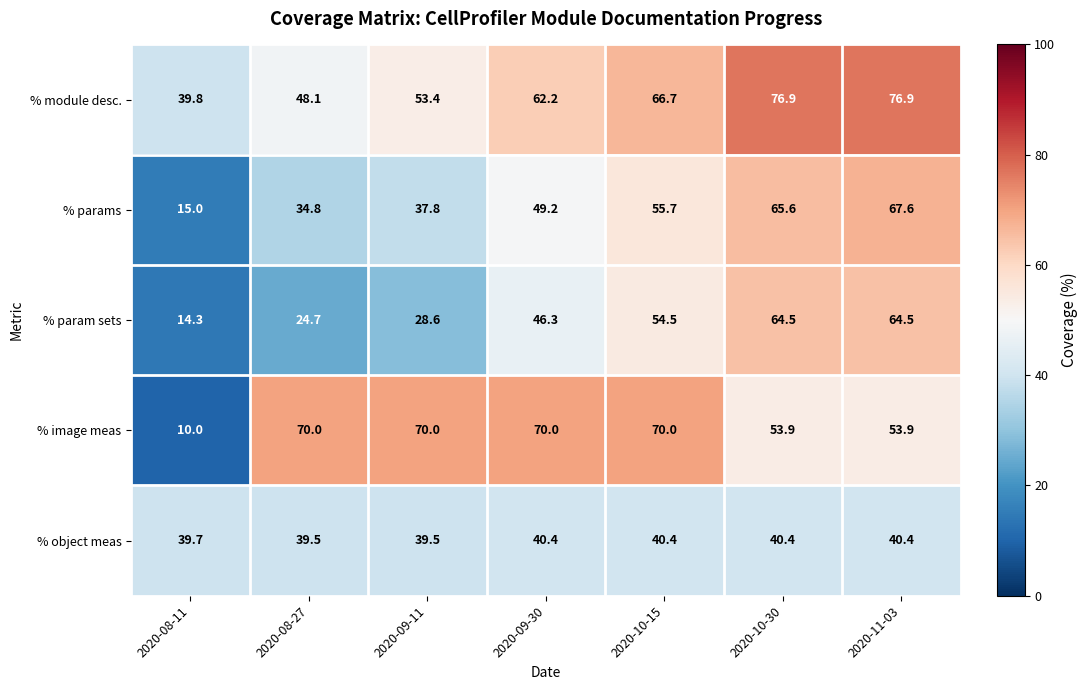

At 2020-08-11, list the series in order from largest to smallest.

% module desc., % object meas, % params, % param sets, % image meas